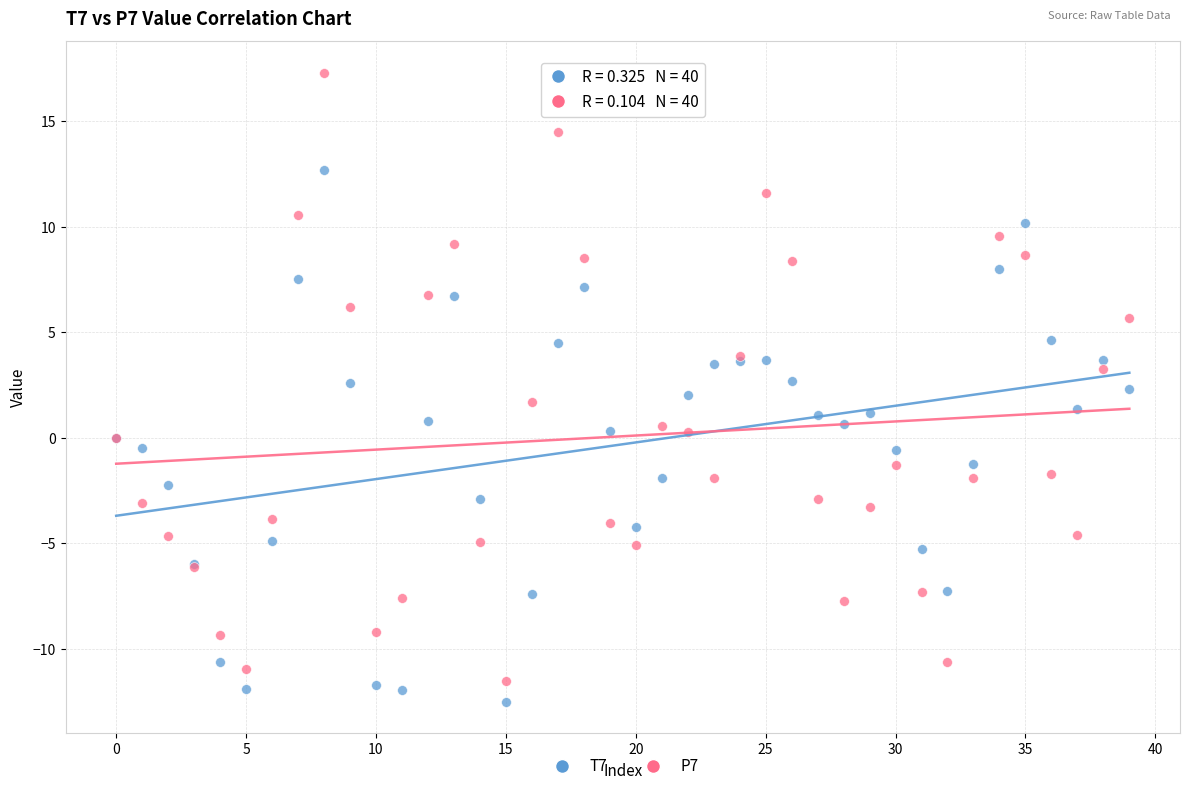

Which series has the largest Y range (max minus min)?

P7